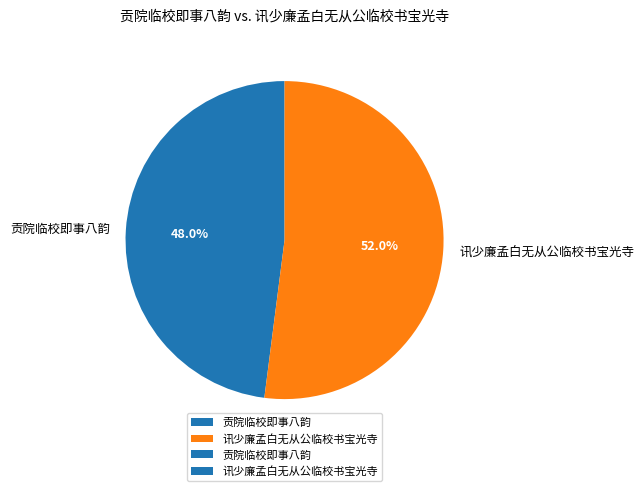

To the nearest percent, what is the difference between the 讯少廉孟白无从公临校书宝光寺 and 贡院临校即事八韵 slice percentages?

4%